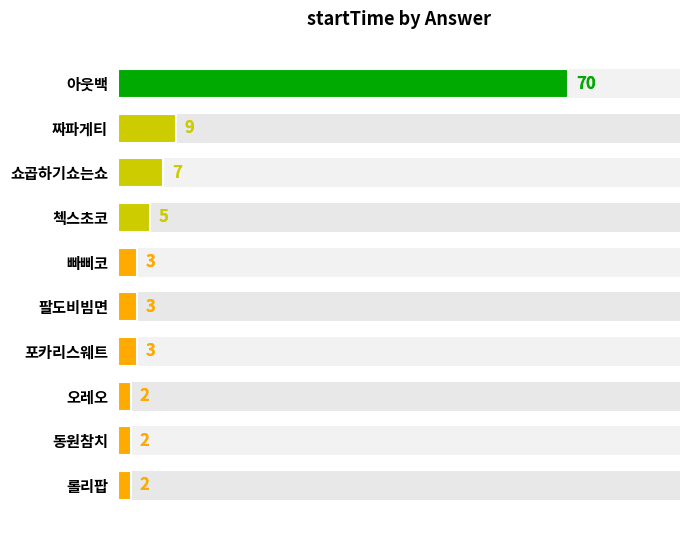

What is the difference between the second highest and second lowest values?

7